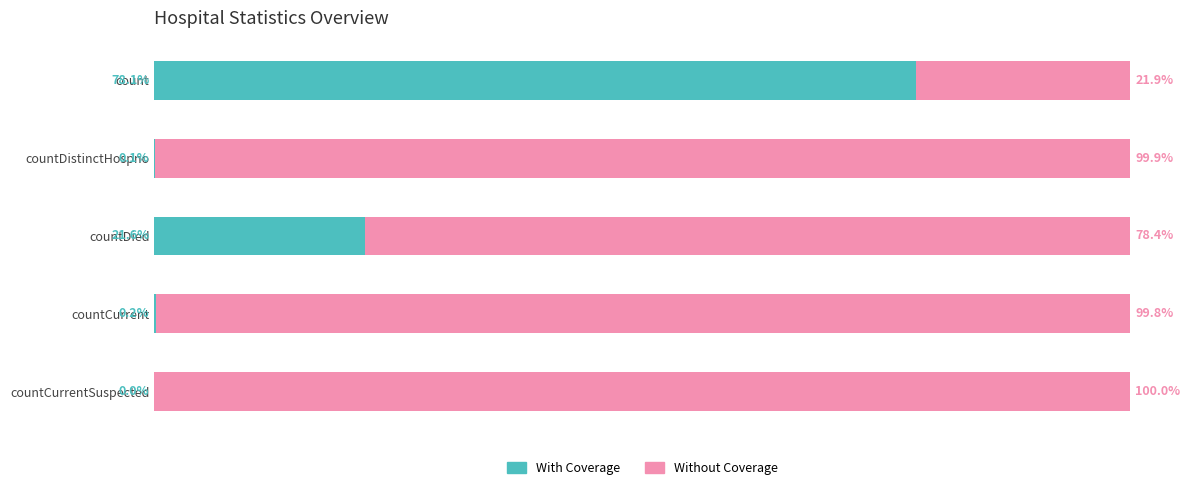

Which category has the highest value in the With Coverage series?

count